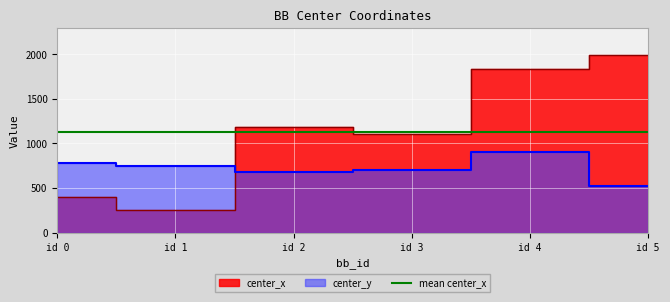

Between which two adjacent categories do center_x and center_y first intersect?

id 1 and id 2